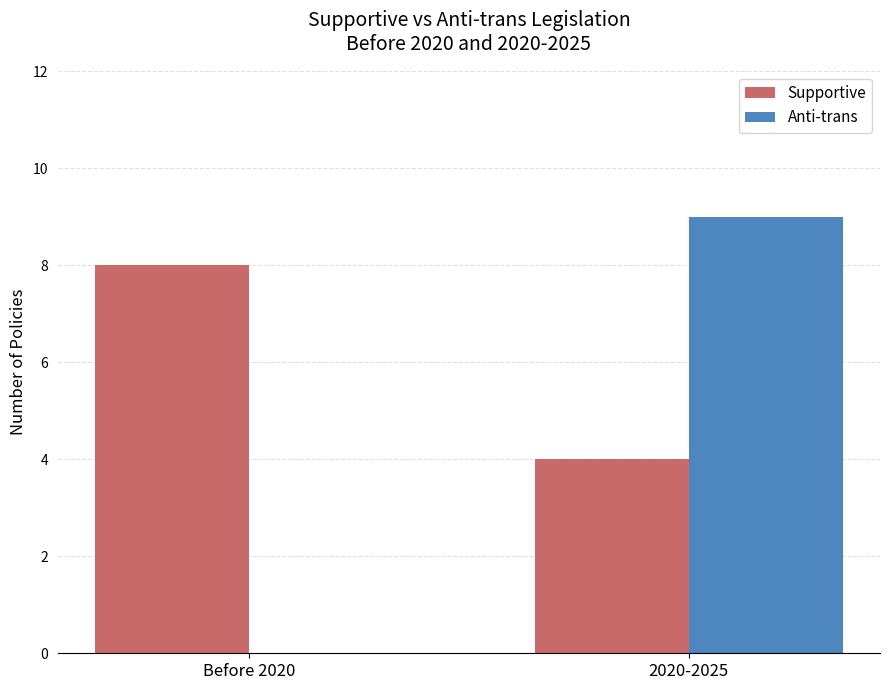

The value of Supportive at Before 2020 is 8. True or false?

True